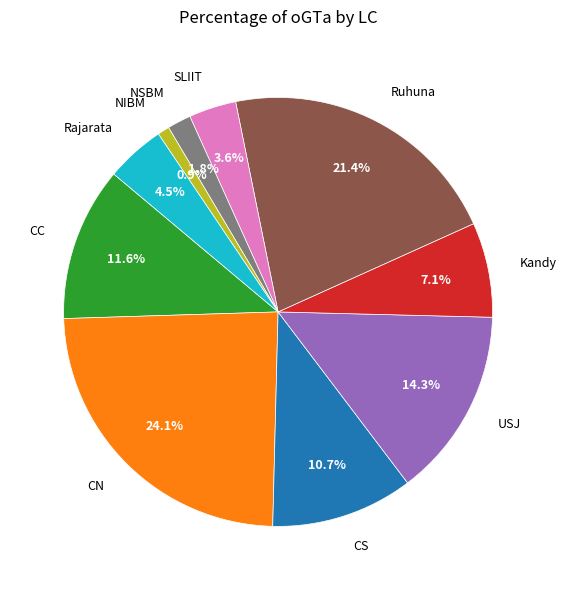

Rank the categories by value from lowest to highest.

NIBM, NSBM, SLIIT, Rajarata, Kandy, CS, CC, USJ, Ruhuna, CN